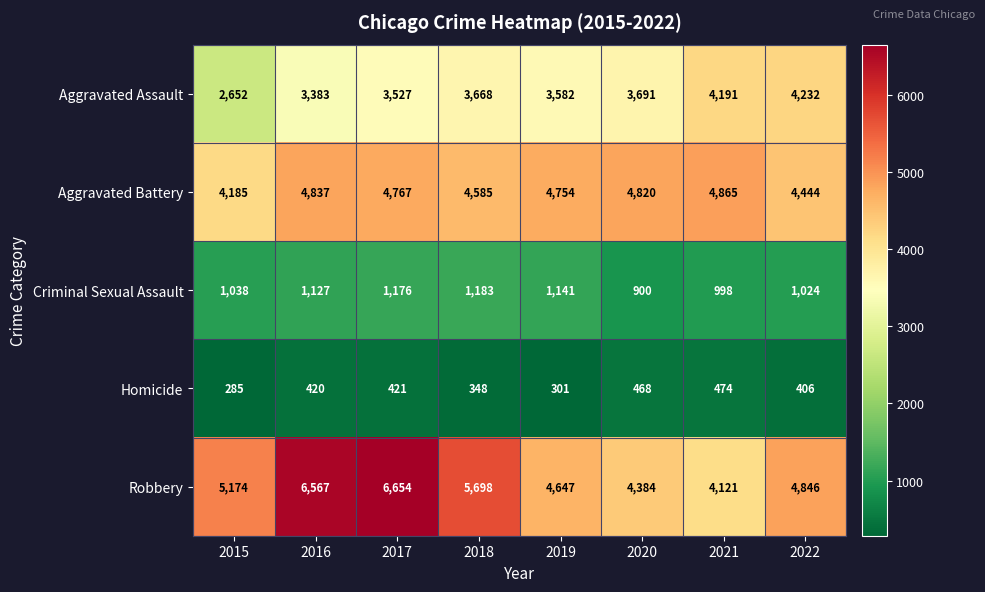

What is the difference between the second highest and minimum values in the Criminal Sexual Assault series?

276